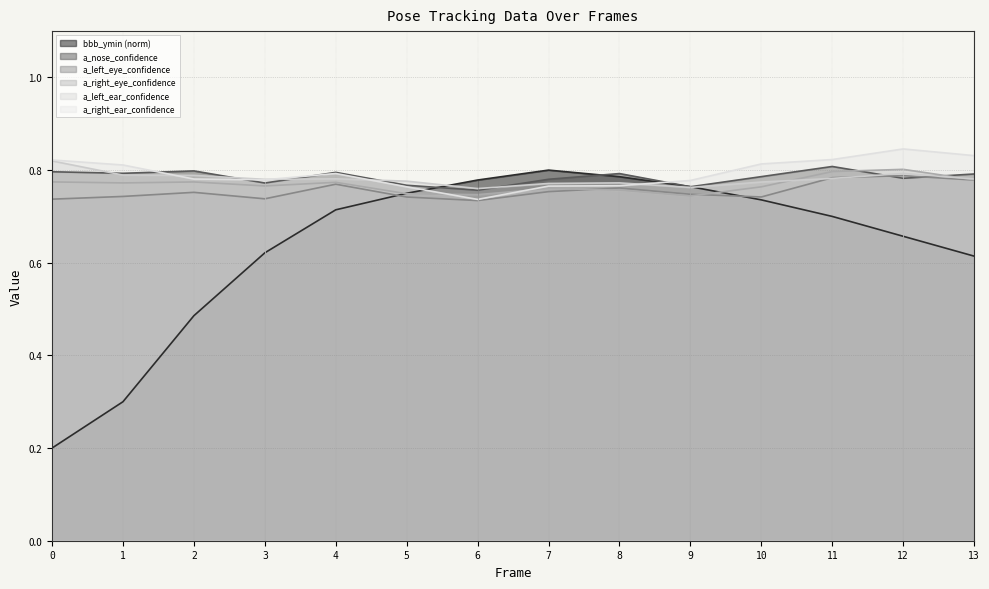

What is the value of the a_left_eye_confidence point at the 6th from the left?

0.7